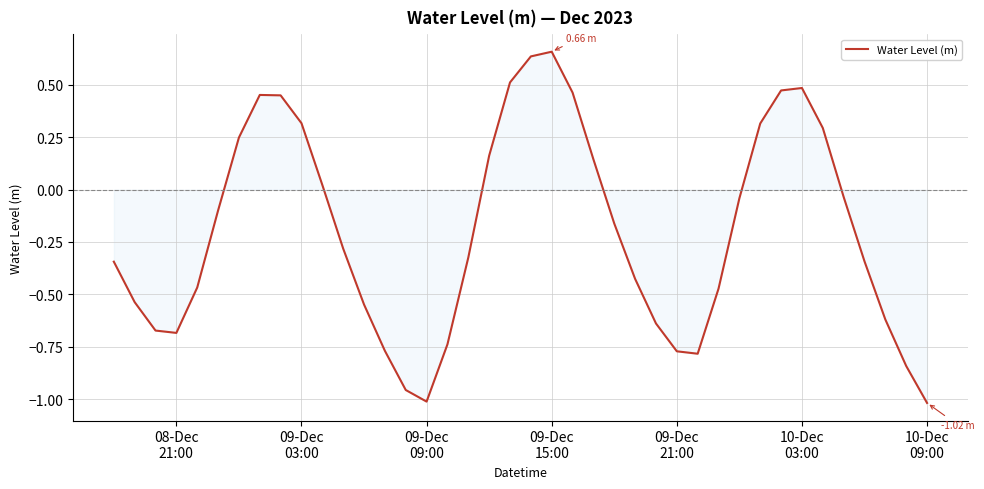

What is the difference between the maximum and minimum values?

1.7